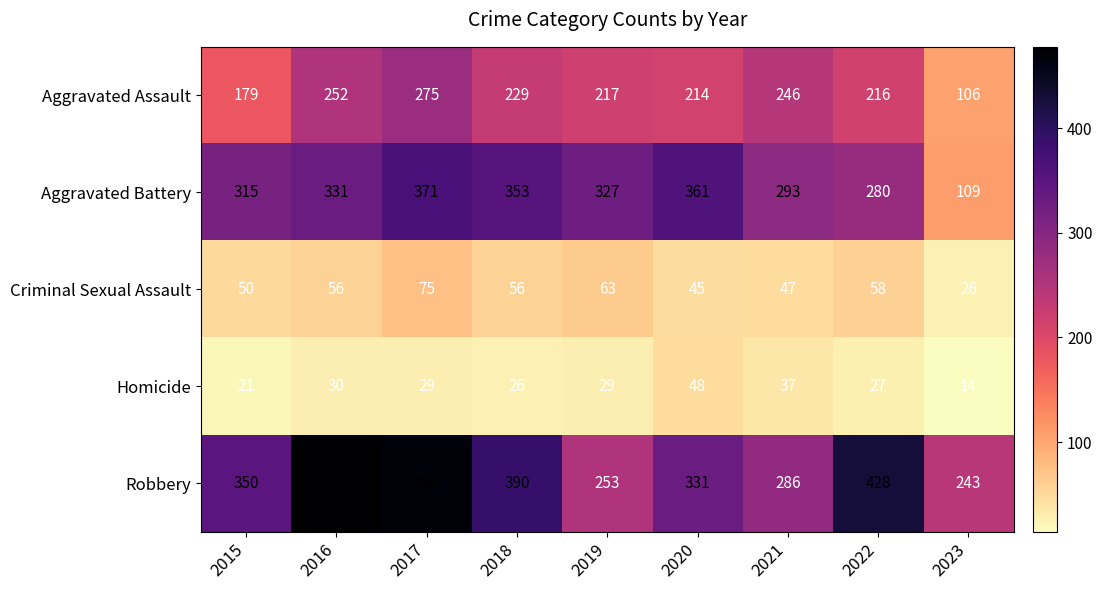

What is the sum of all Aggravated Battery values?

2740